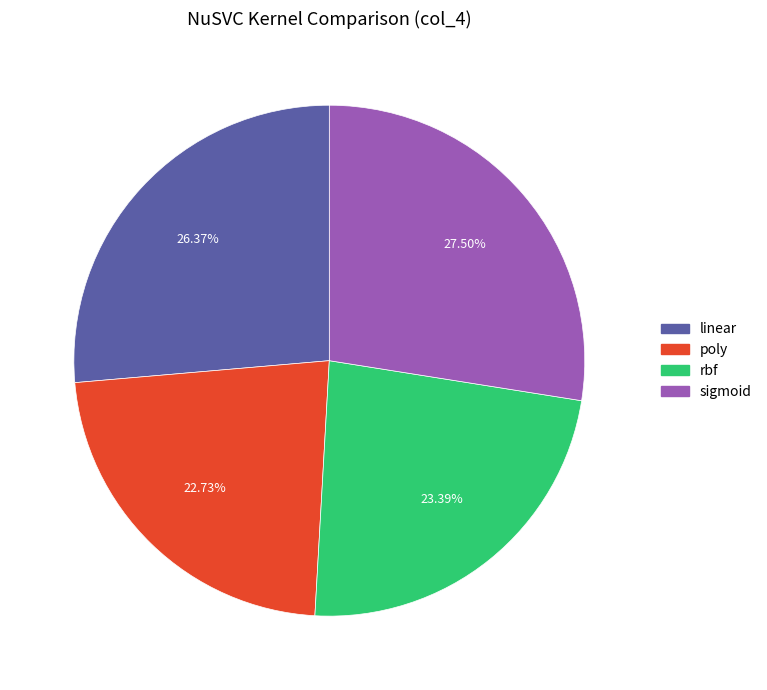

Combined, do sigmoid and linear account for over 50%?

Yes